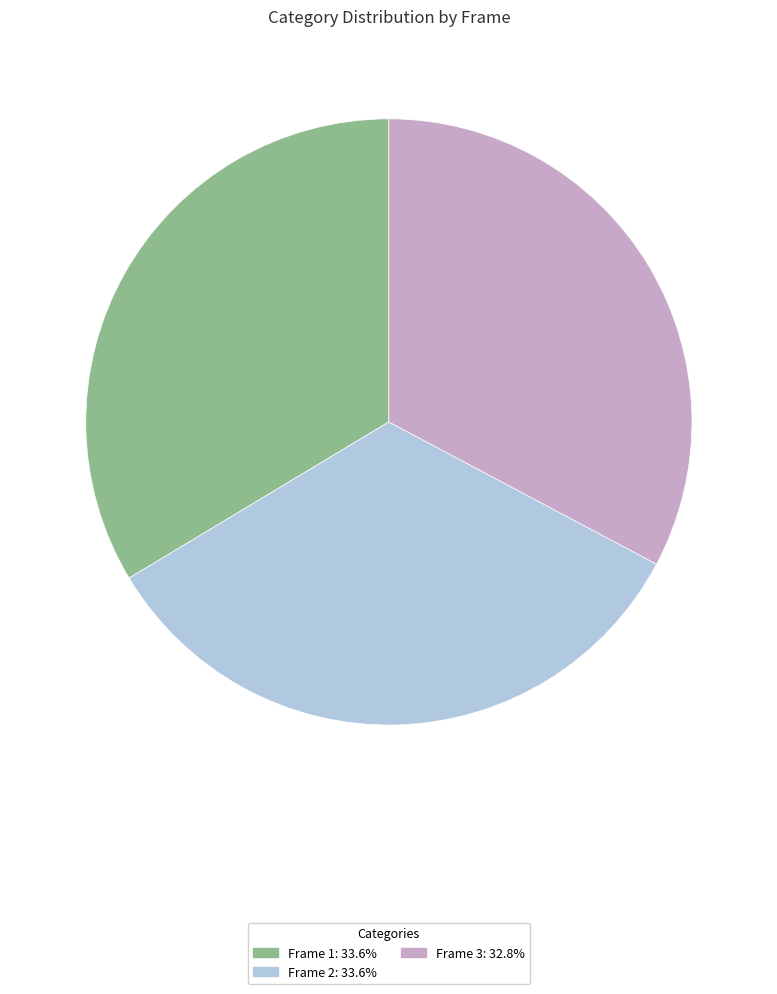

Is there a majority slice in this chart?

No